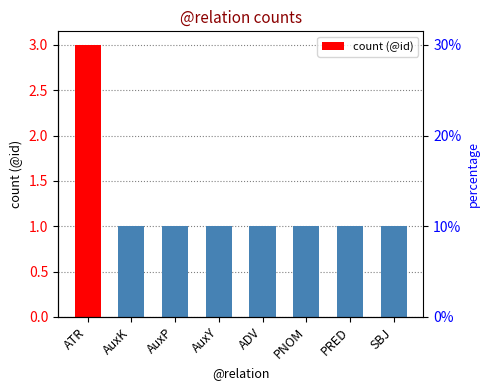

What is the label of the 7th bar from the left?

PRED